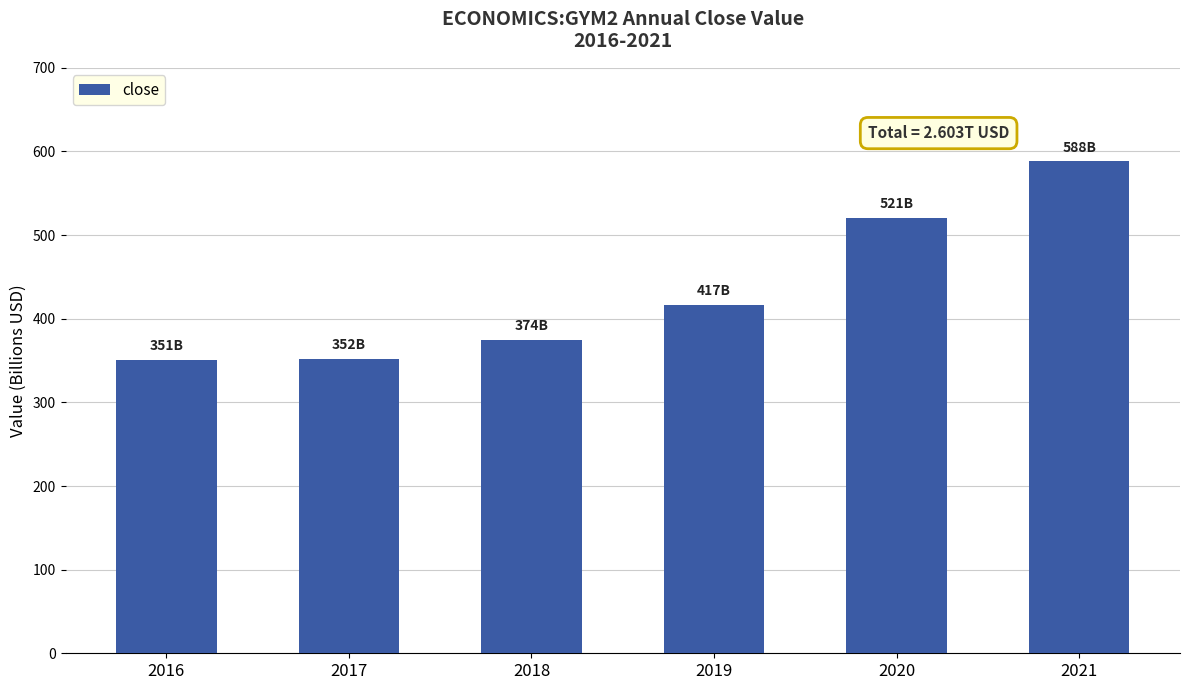

The value at 2021 is 890038213847. True or false?

False